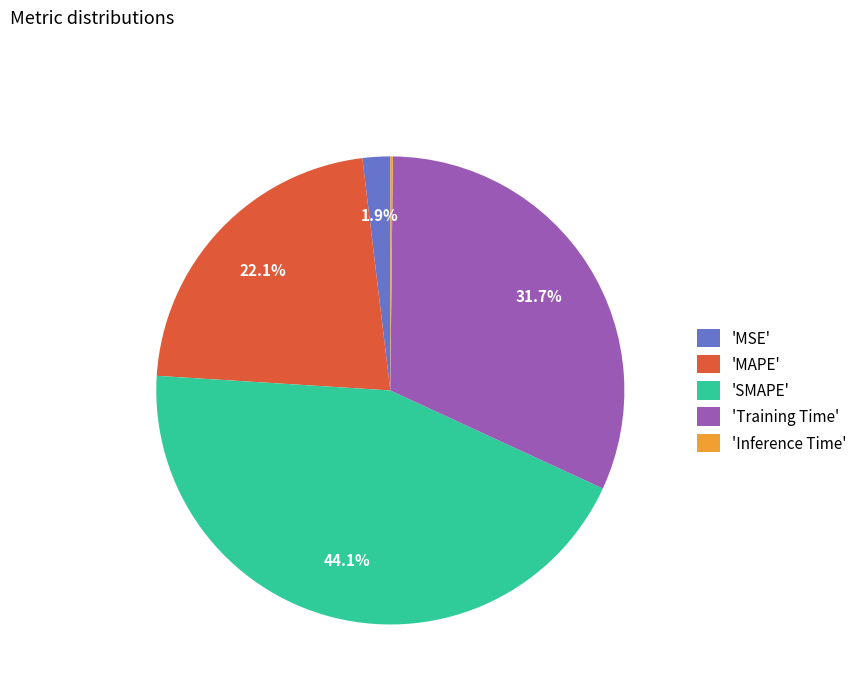

Which has a higher value, 'MAPE' or 'MSE'?

'MAPE'